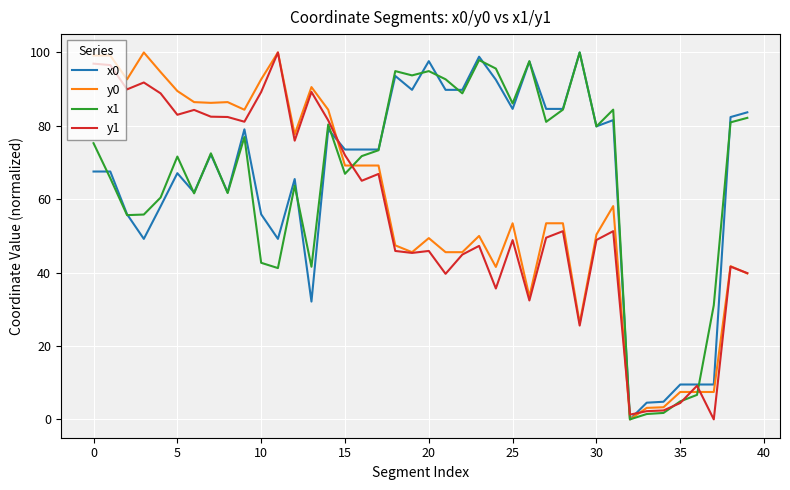

What is the maximum value for x1?

100.0